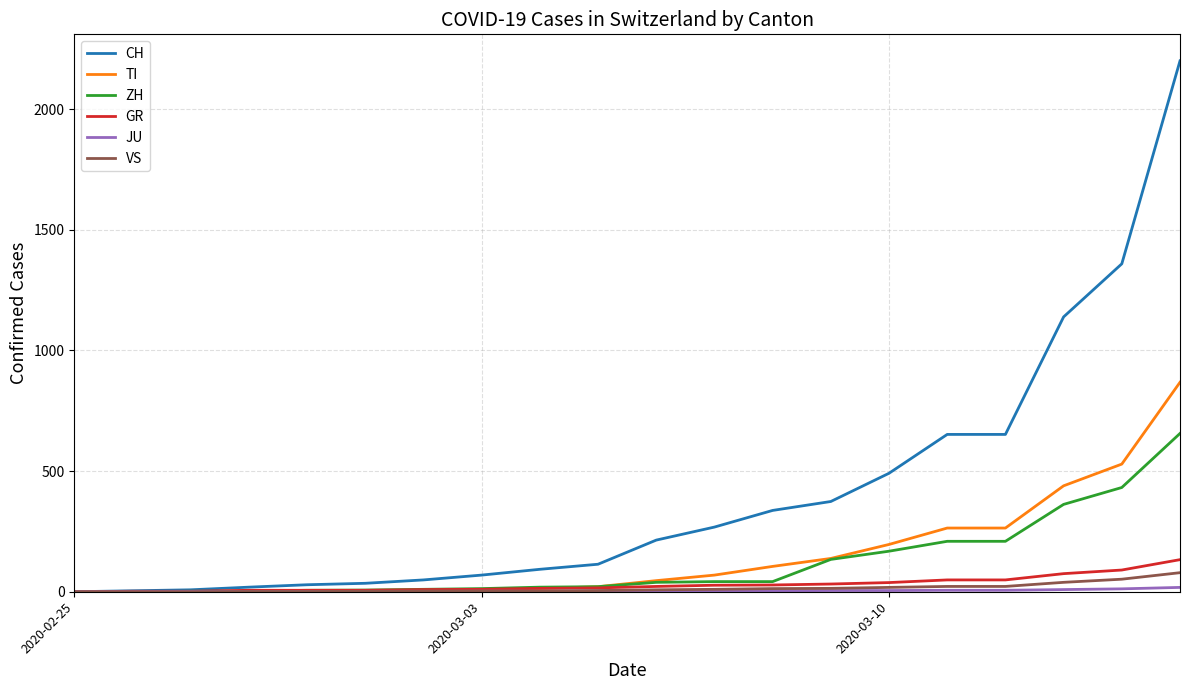

How many lines are shown in the chart?

6